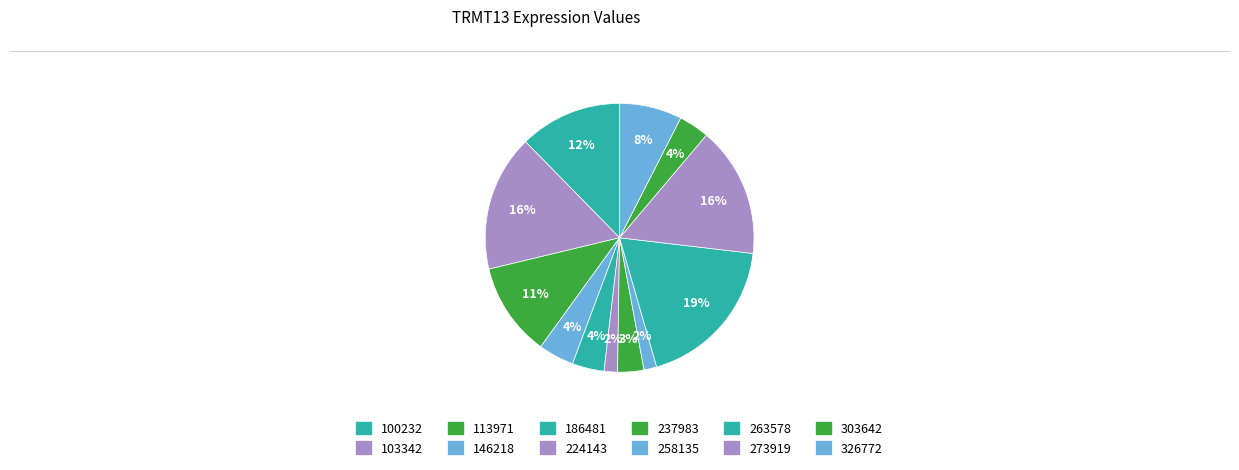

To the nearest percent, what is the difference between the largest and smallest slice percentages?

17%